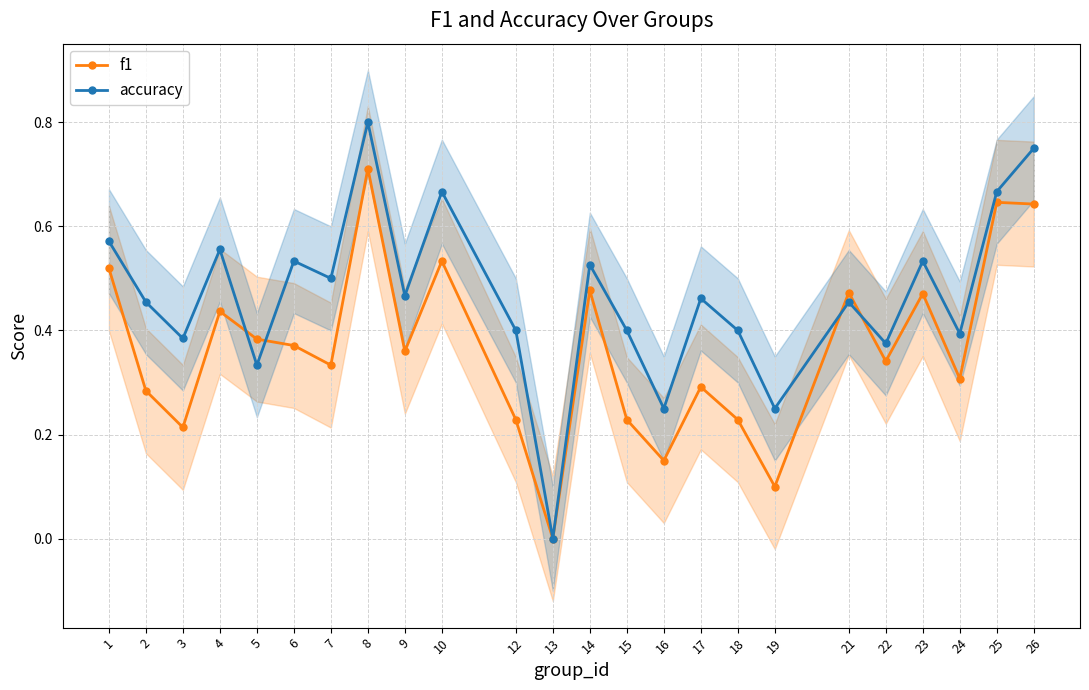

What are all the series names shown in the legend?

f1, accuracy